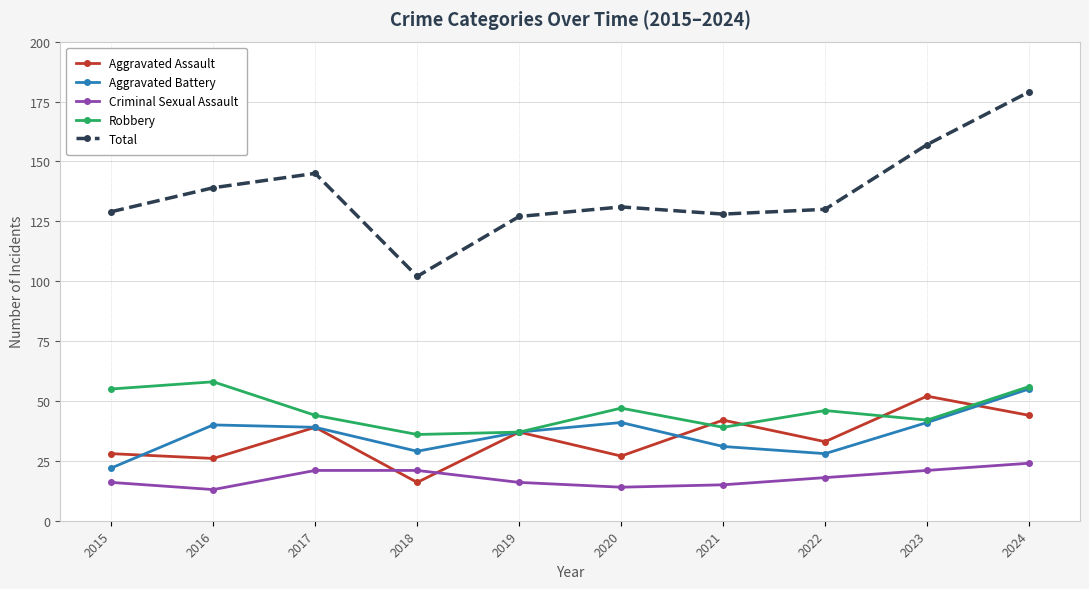

What is the maximum value for Robbery?

58